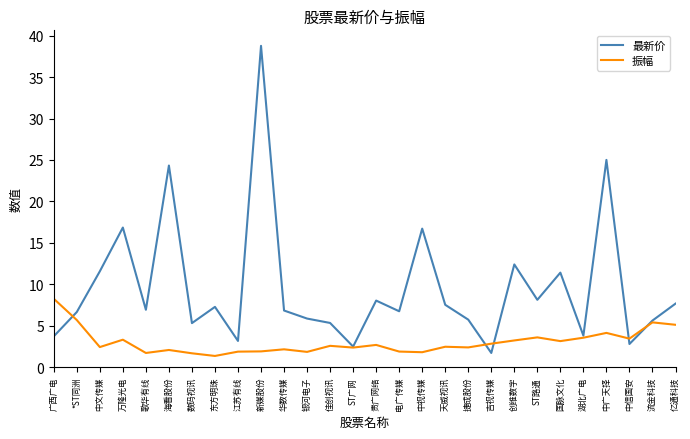

Which series changed the most between 数码视讯 and 新媒股份?

最新价